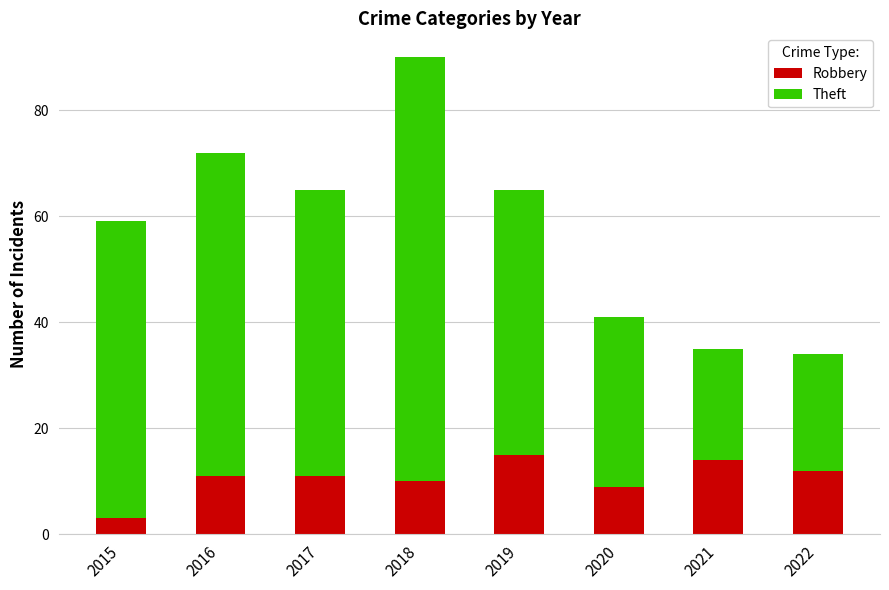

At which label does Robbery reach its minimum?

2015